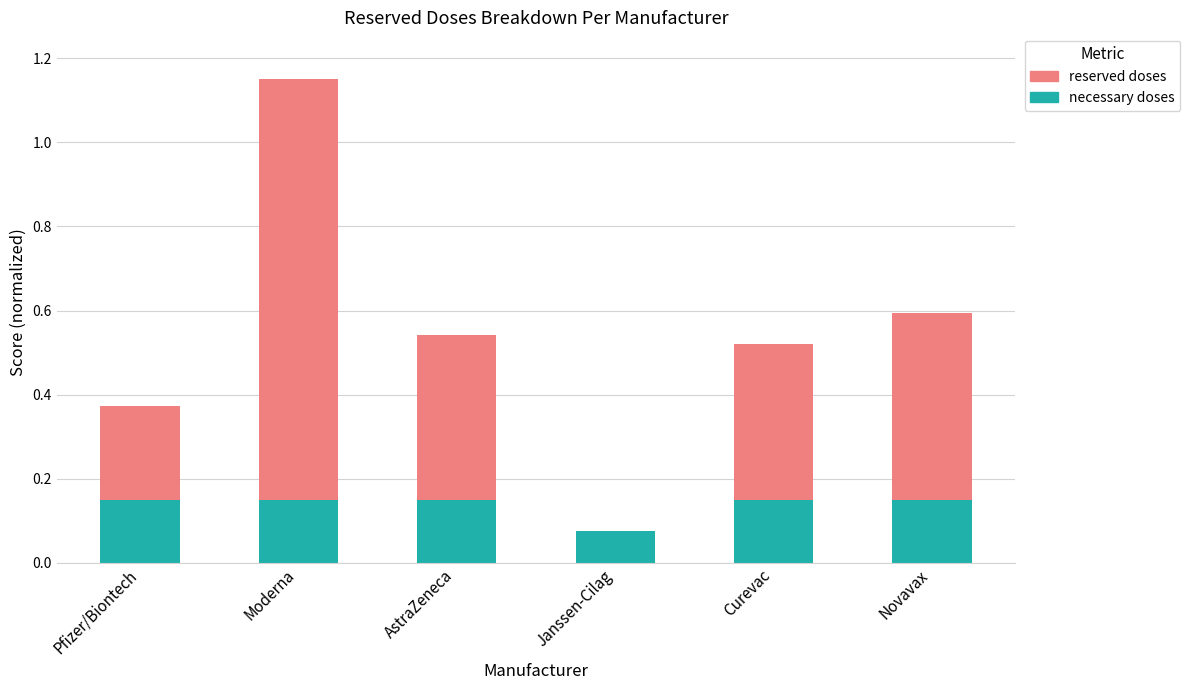

What is the total value across all series at Novavax?

0.6